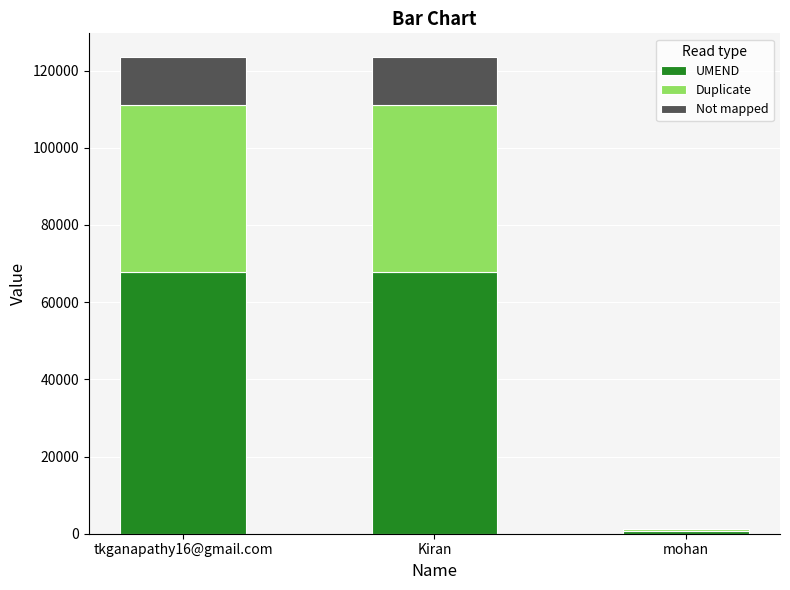

What is the total value across all series at tkganapathy16@gmail.com?

123456.0